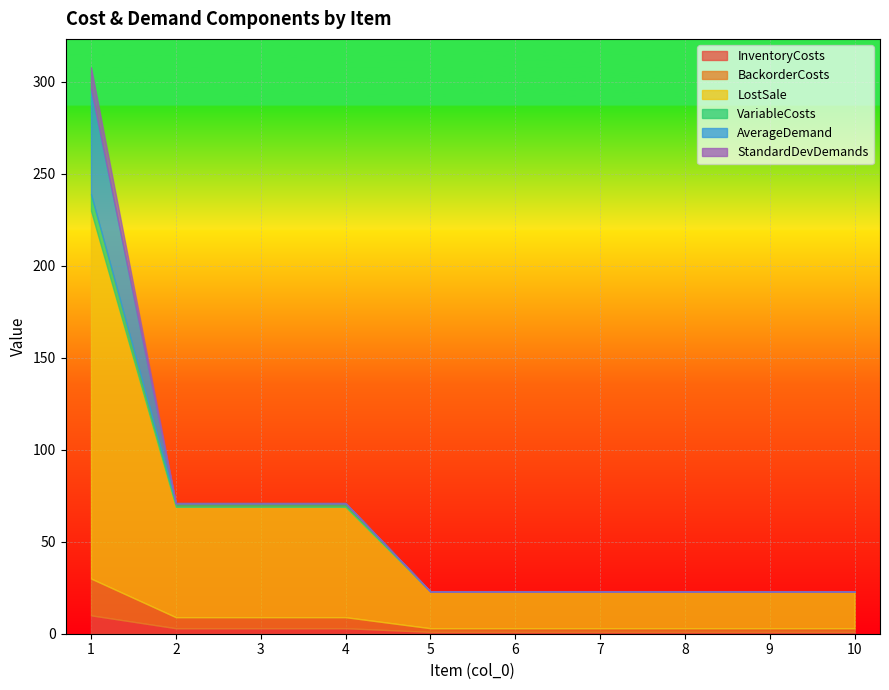

Reading left to right, extract all data points from this chart.

InventoryCosts: 1=10.0	2=3.0	3=3.0	4=3.0	5=1.0	6=1.0	7=1.0	8=1.0	9=1.0	10=1.0
BackorderCosts: 1=20.0	2=6.0	3=6.0	4=6.0	5=2.0	6=2.0	7=2.0	8=2.0	9=2.0	10=2.0
LostSale: 1=200.0	2=60.0	3=60.0	4=60.0	5=20.0	6=20.0	7=20.0	8=20.0	9=20.0	10=20.0
VariableCosts: 1=9.0	2=2.0	3=2.0	4=2.0	5=0.0	6=0.0	7=0.0	8=0.0	9=0.0	10=0.0
AverageDemand: 1=57.1	2=0.0	3=0.0	4=0.0	5=0.0	6=0.0	7=0.0	8=0.0	9=0.0	10=0.0
StandardDevDemands: 1=11.8	2=0.0	3=0.0	4=0.0	5=0.0	6=0.0	7=0.0	8=0.0	9=0.0	10=0.0